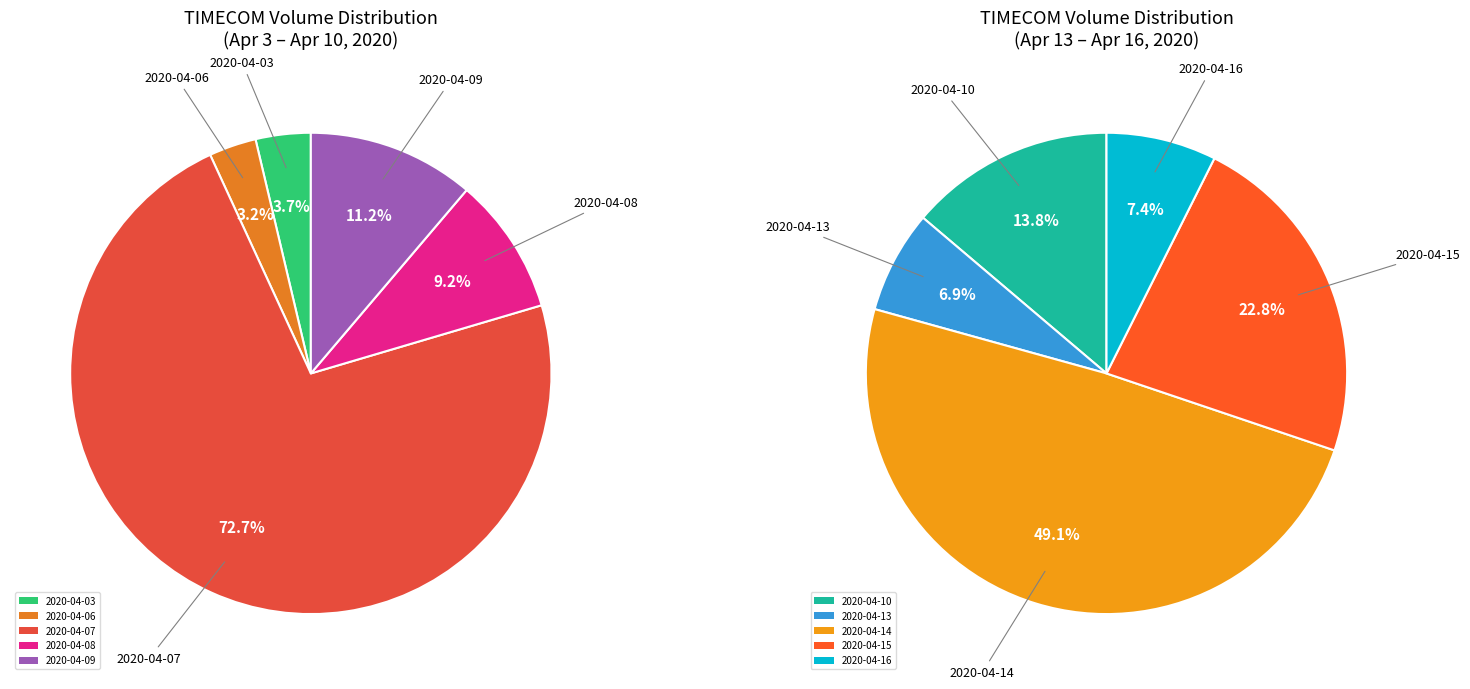

Does 2020-04-06 represent more than half of the total?

No